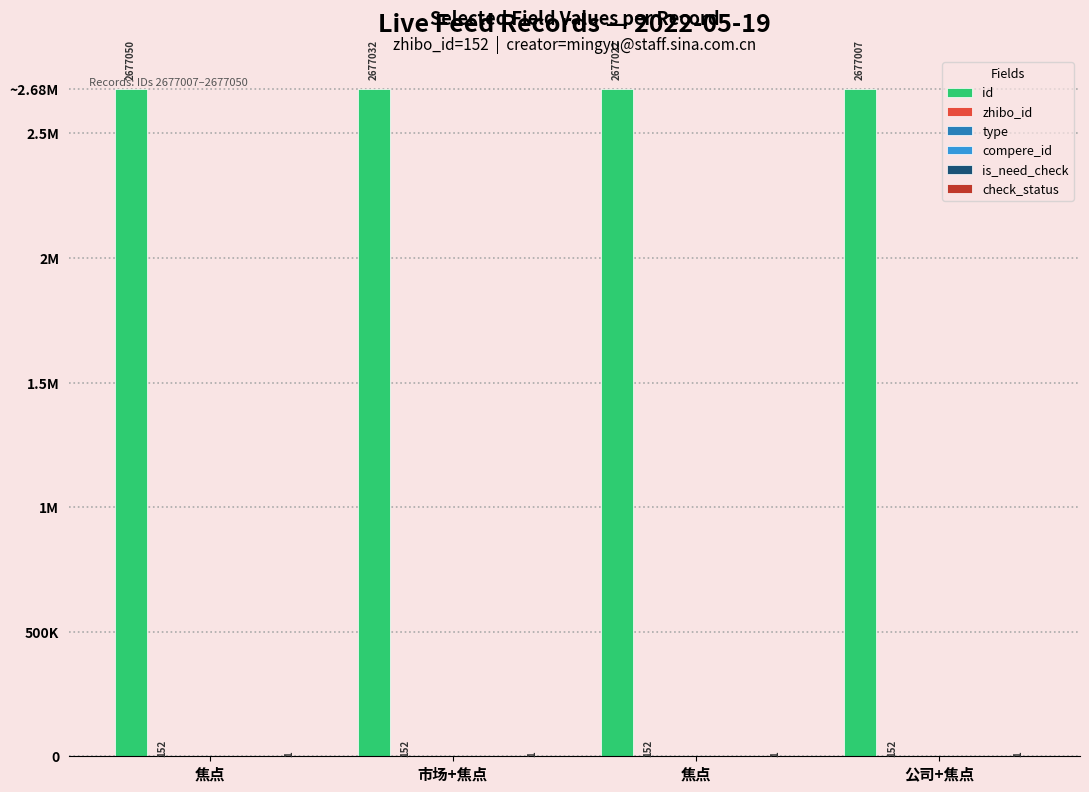

List the series in order of their peak value, highest first.

id, zhibo_id, check_status, type, compere_id, is_need_check